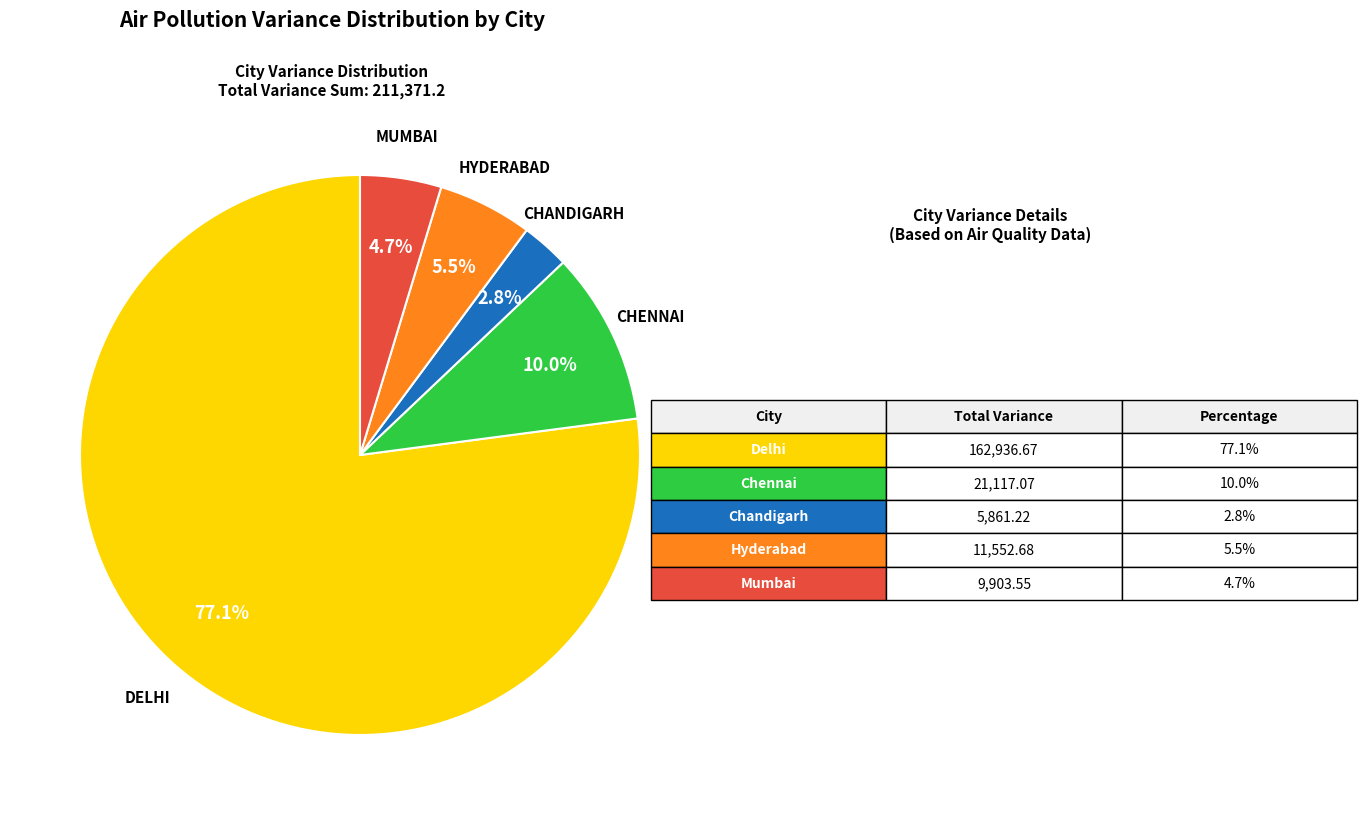

Is there any slice that represents more than half of the pie?

Yes